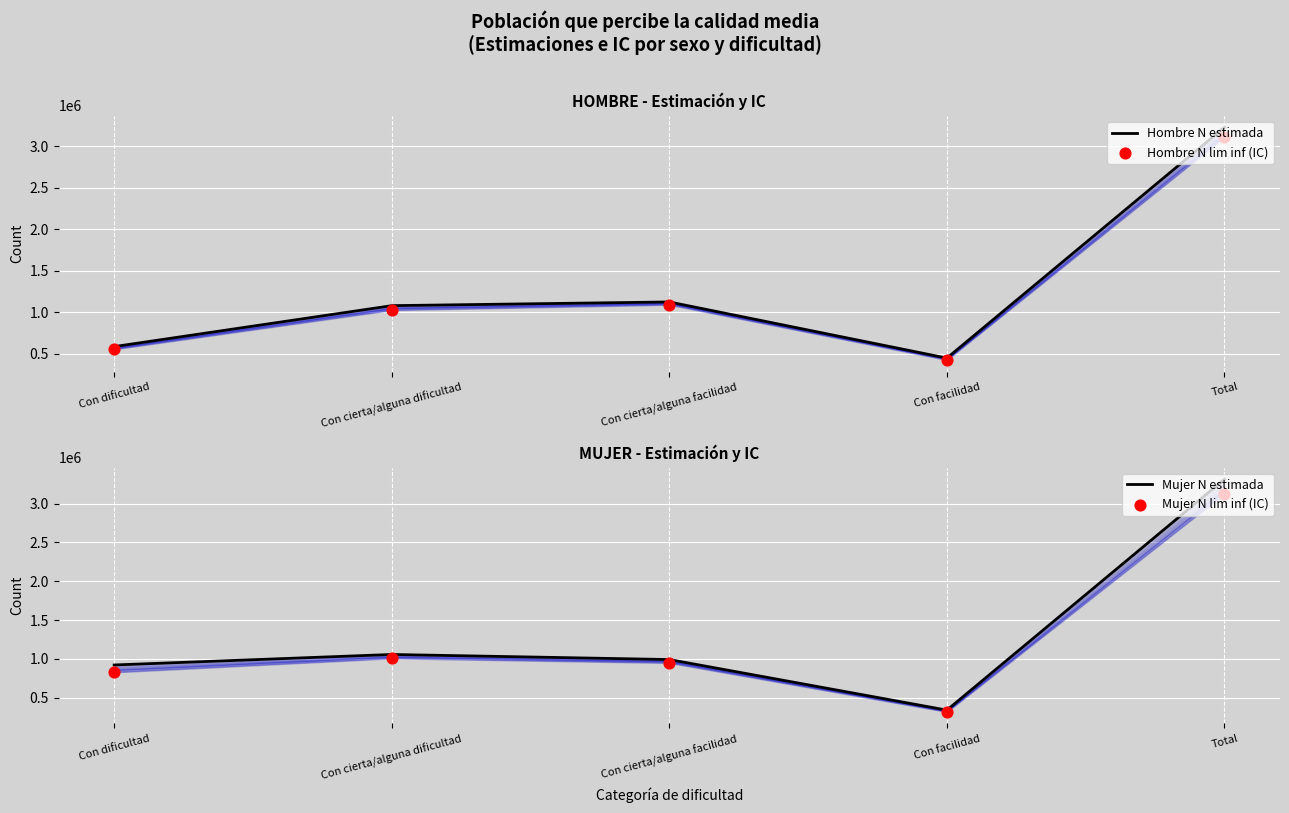

What is the total value across all series at Con facilidad?

1528129